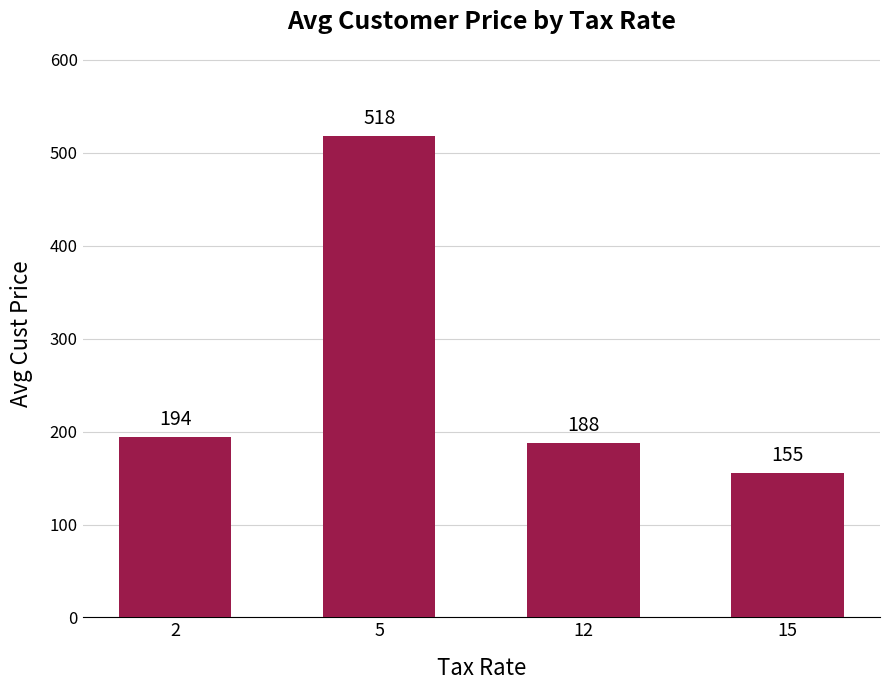

What is the sum of the values at 12 and 5?

705.0